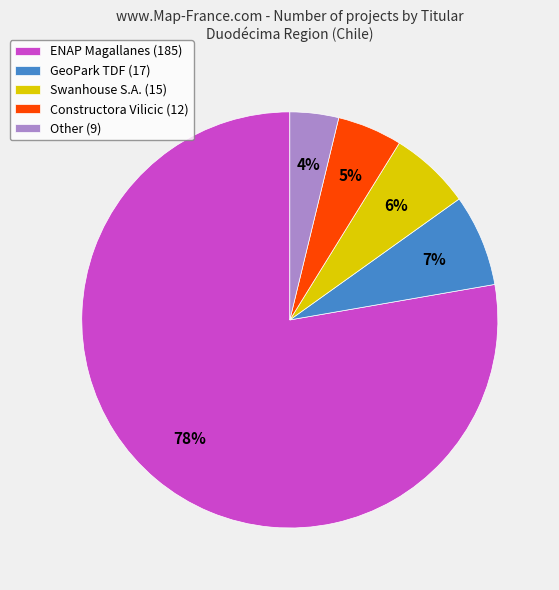

How many slices are in this pie chart?

5